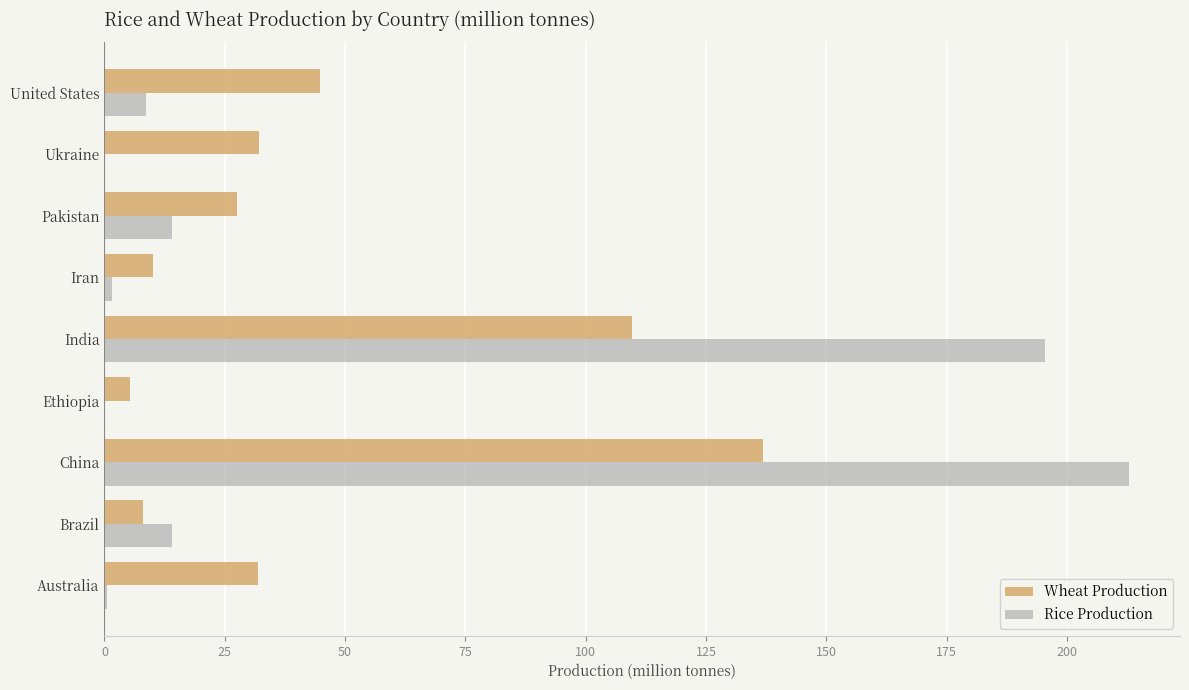

Where is Wheat Production nearest to the value 71?

United States